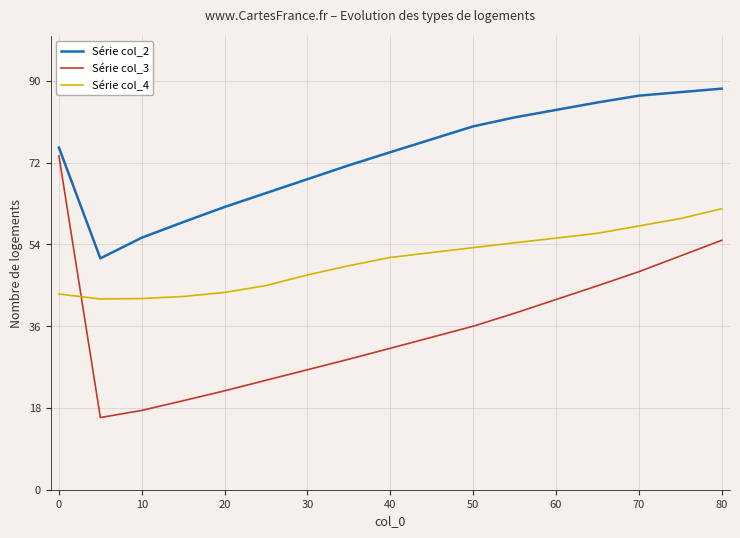

Which series has the largest total across all categories?

Série col_2